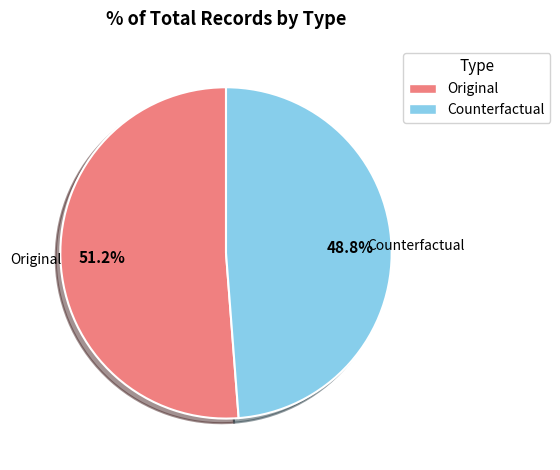

The Counterfactual slice represents 49% of the pie. True or false?

True